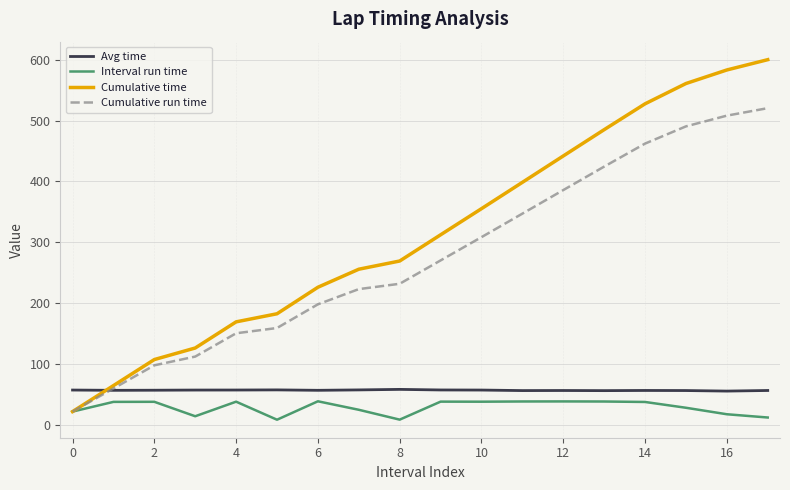

What is the greatest value displayed?

600.1